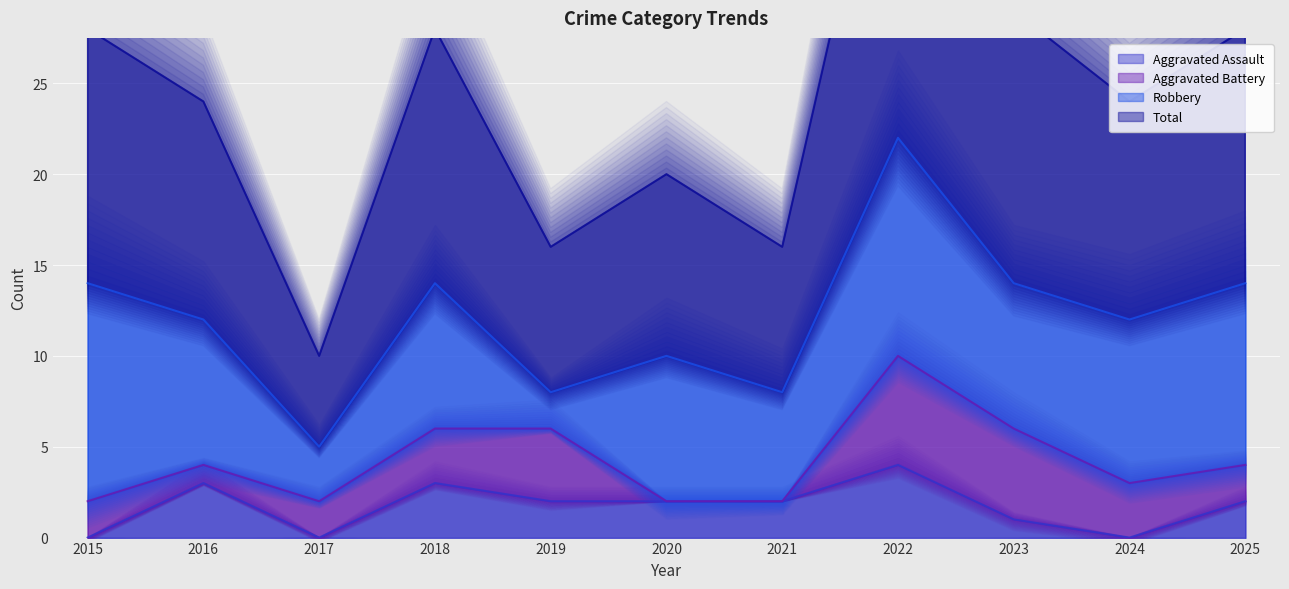

The Aggravated Assault series shows 3 at 2018. True or false?

True